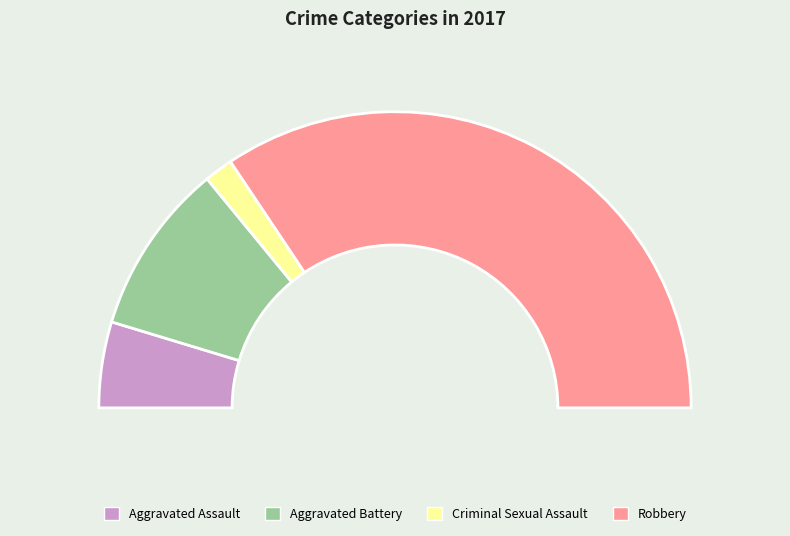

To the nearest percent, what is the difference between the largest and smallest slice percentages?

66%